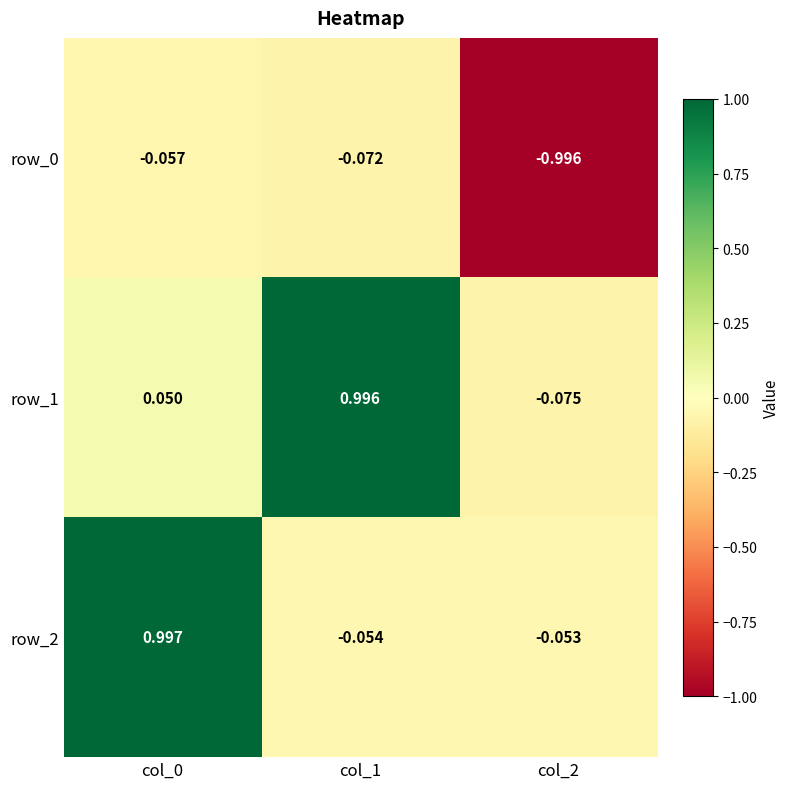

The row_2 series shows -0.0 at col_2. True or false?

False